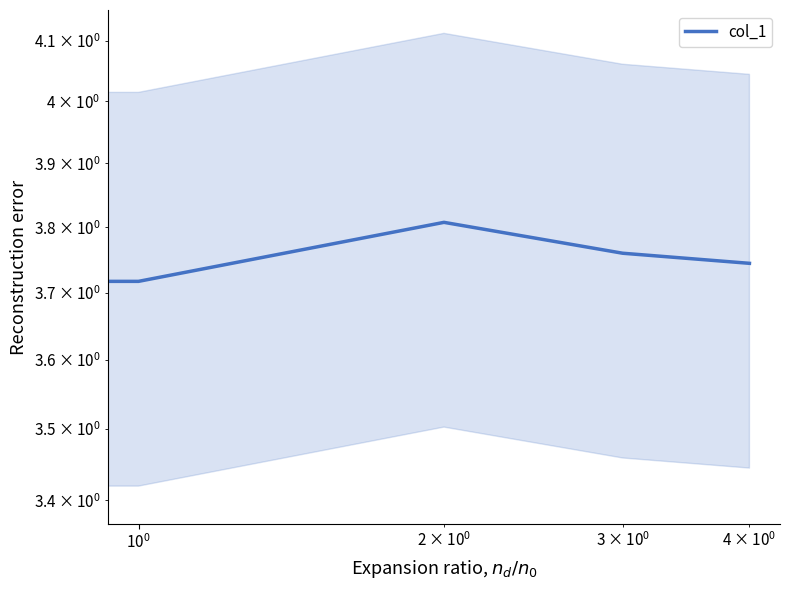

What is the sum of all values?

18.7